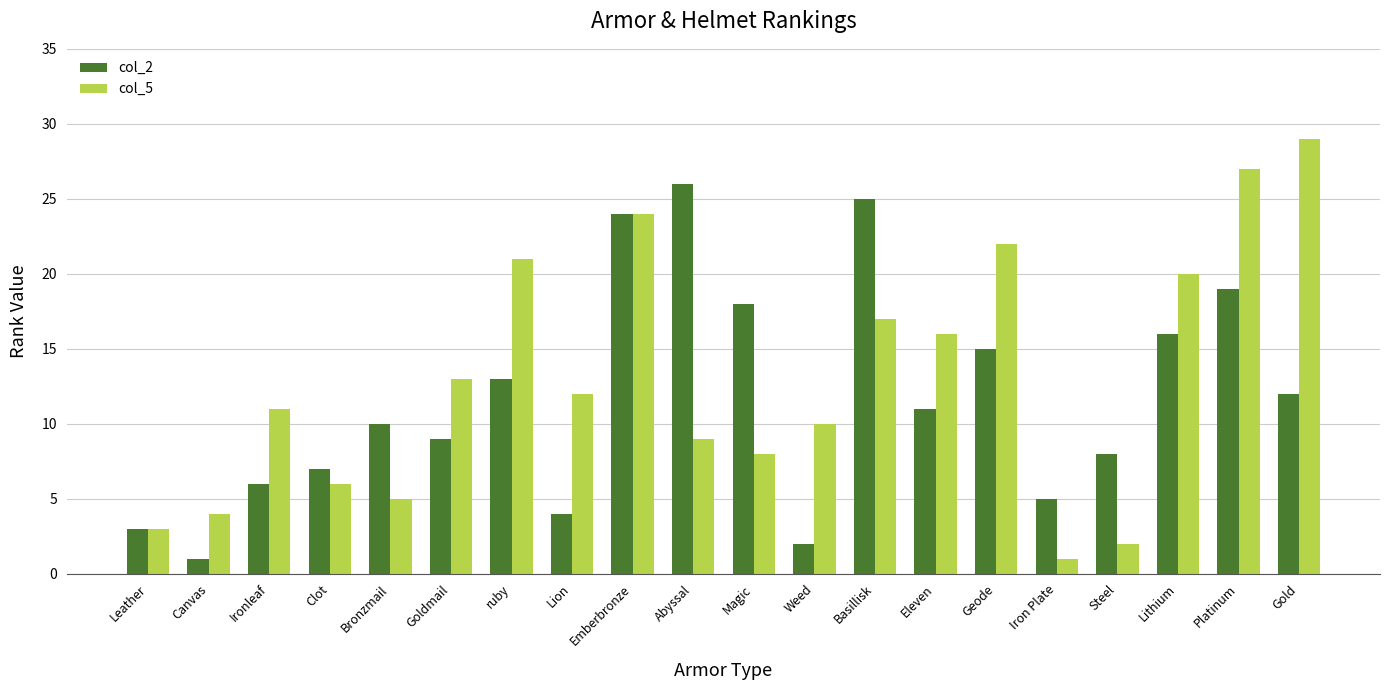

How many data points does each series have?

20